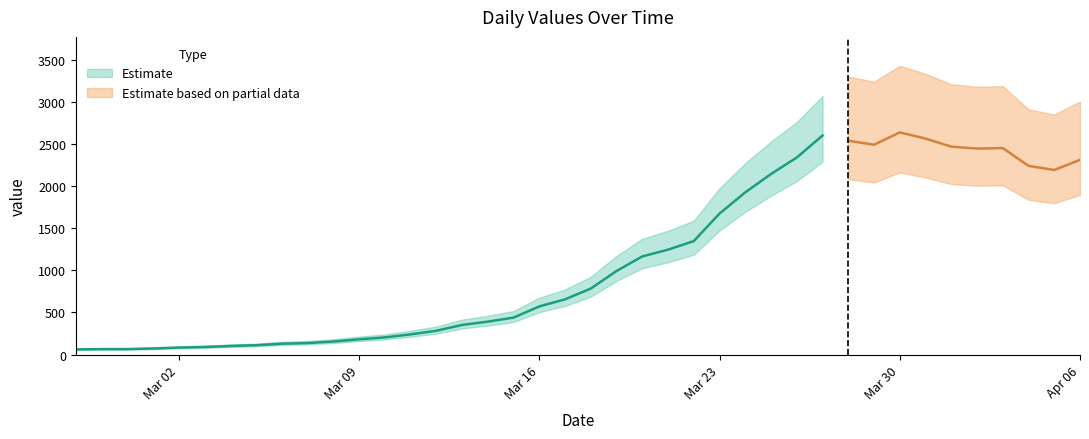

Is it true that the value at 2020-03-04 is 102?

True